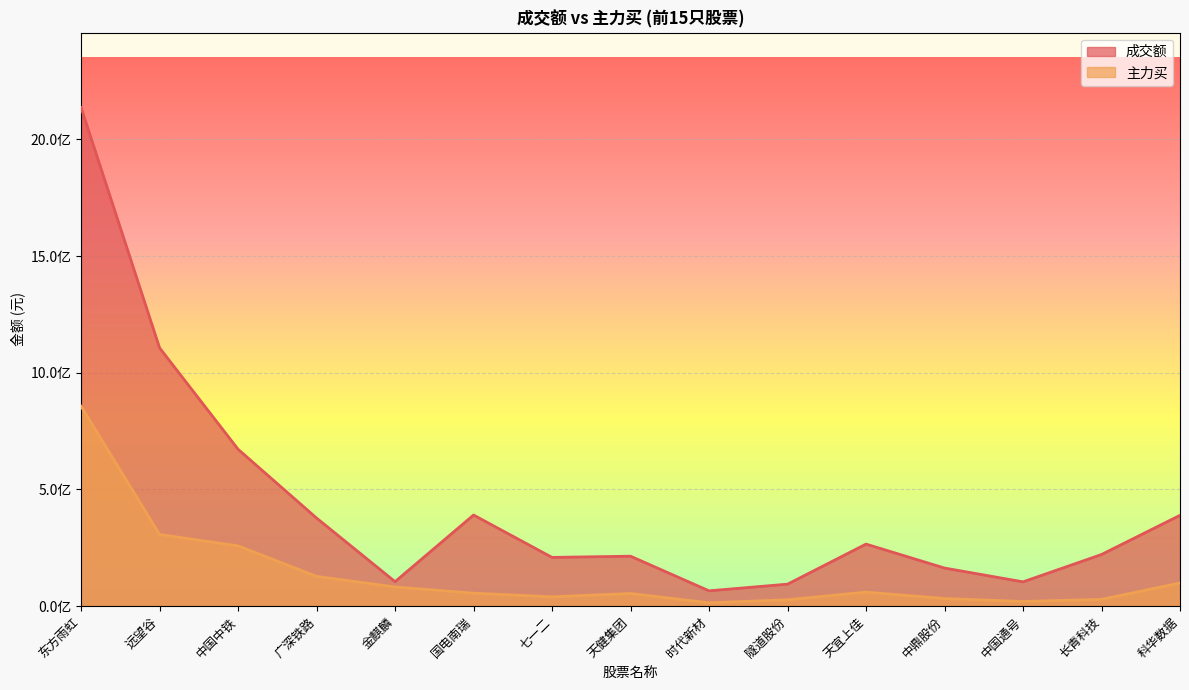

Rank the series by their average value, from highest to lowest.

成交额, 主力买